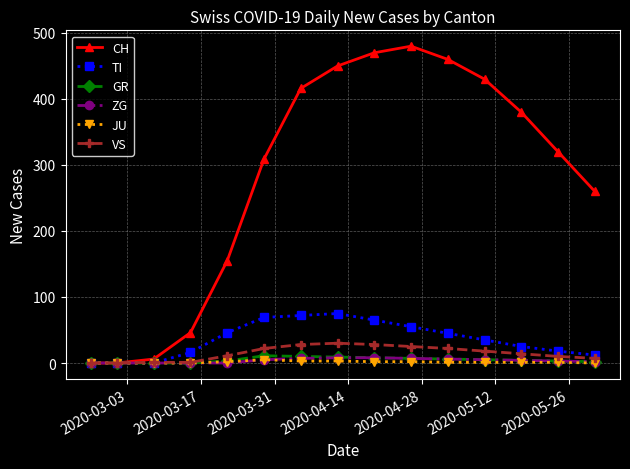

Which series has the widest spread of values?

CH